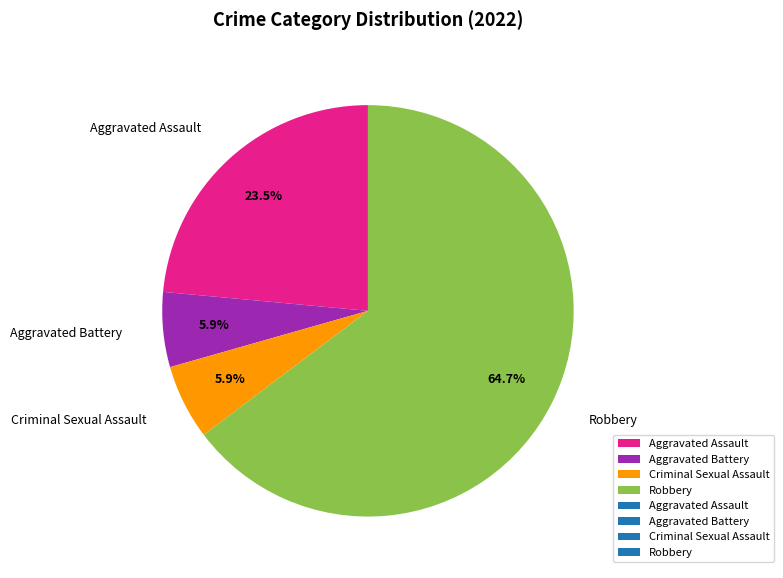

Is the sum of Robbery and Aggravated Battery greater than half?

Yes